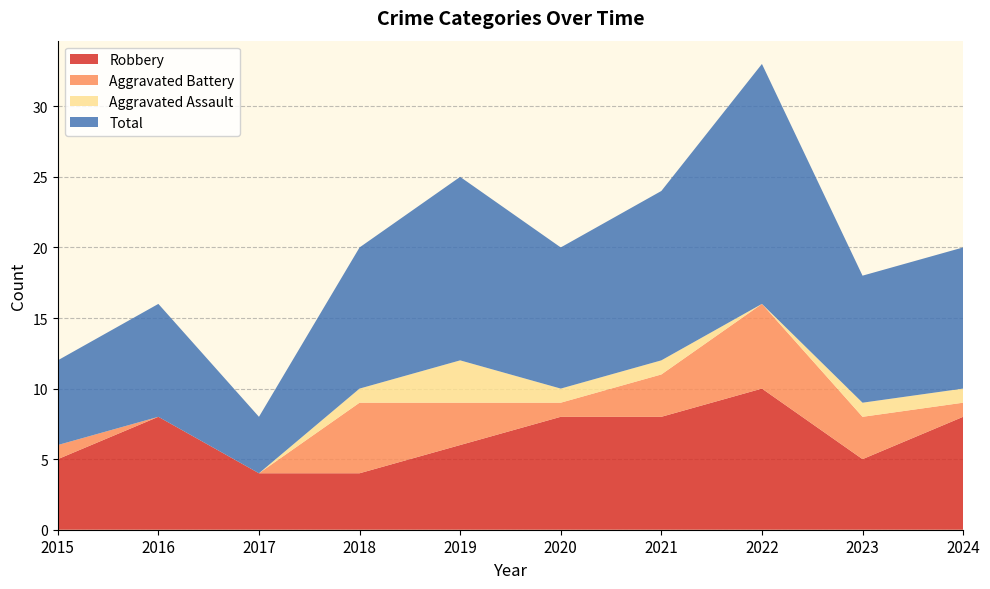

Reading right to left, list all the values displayed in this chart.

Robbery: 8	5	10	8	8	6	4	4	8	5
Aggravated Battery: 1	3	6	3	1	3	5	0	0	1
Aggravated Assault: 1	1	0	1	1	3	1	0	0	0
Total: 10	9	17	12	10	13	10	4	8	6